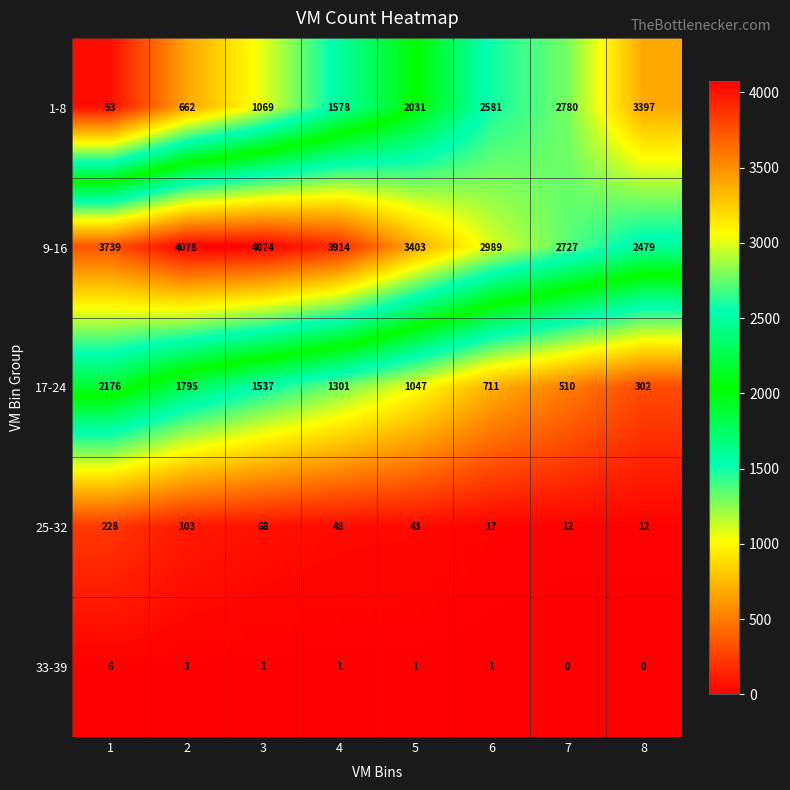

What is the difference between the 25-32 values at 5 and 3?

25